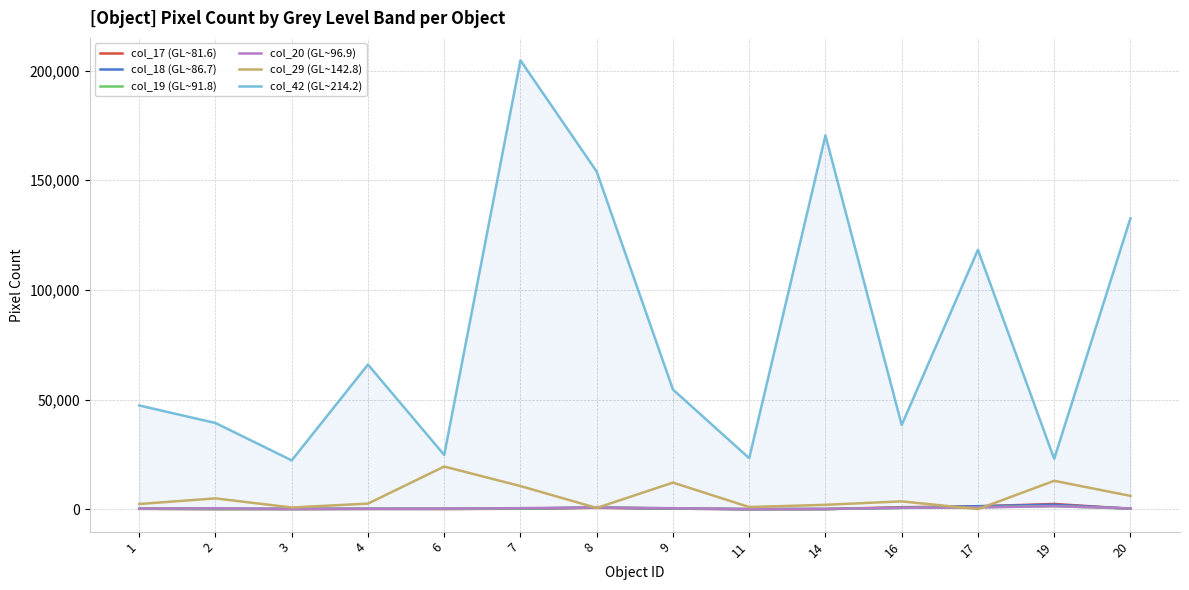

How many interior local peaks does the col_20 (GL~96.9) series have?

3